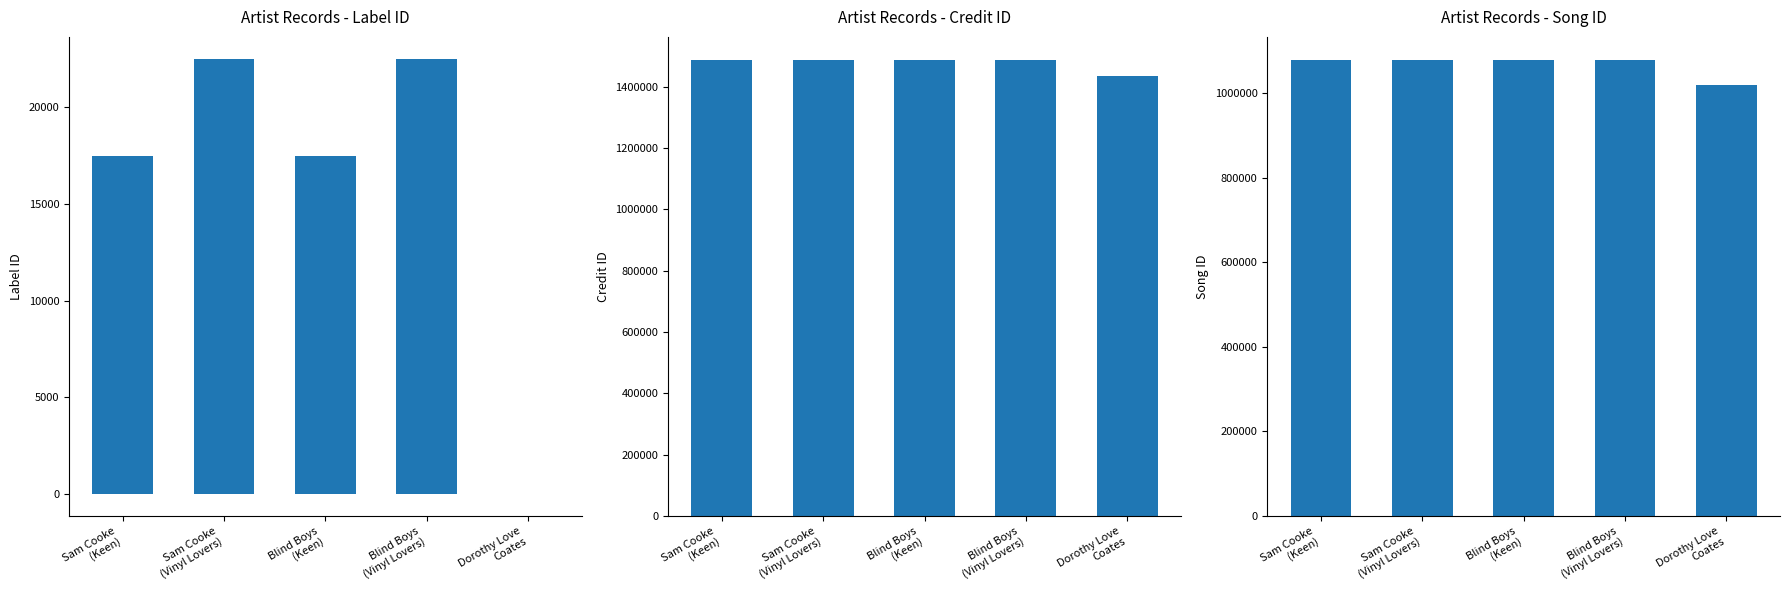

Where is songid nearest to the value 1049284?

Dorothy Love
Coates